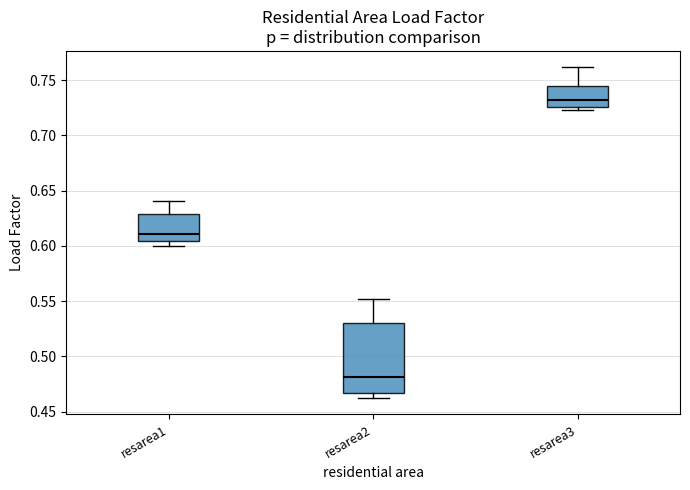

Comparing the boxes themselves (not the whiskers), which one is the tallest?

resarea2